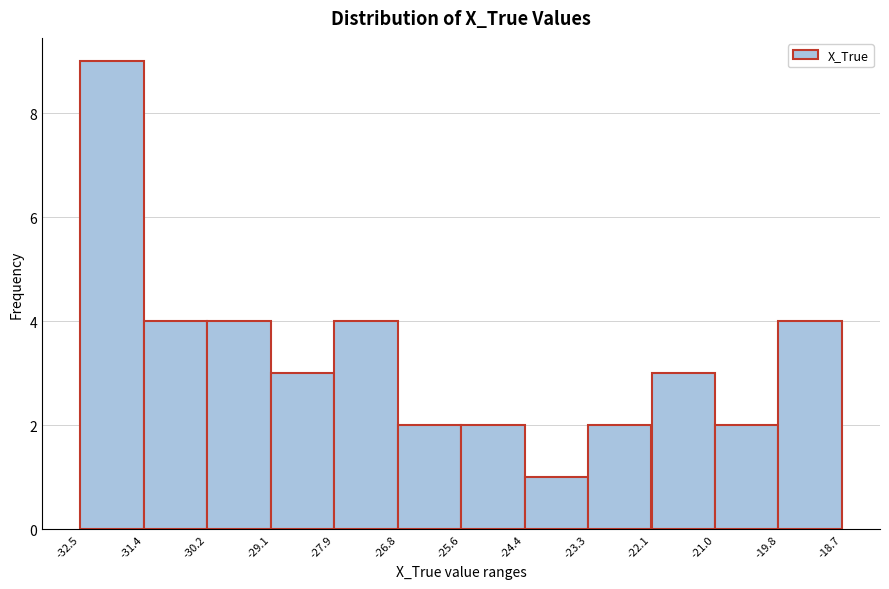

Which range on the x-axis has the tallest bar?

-32.5 to -31.4